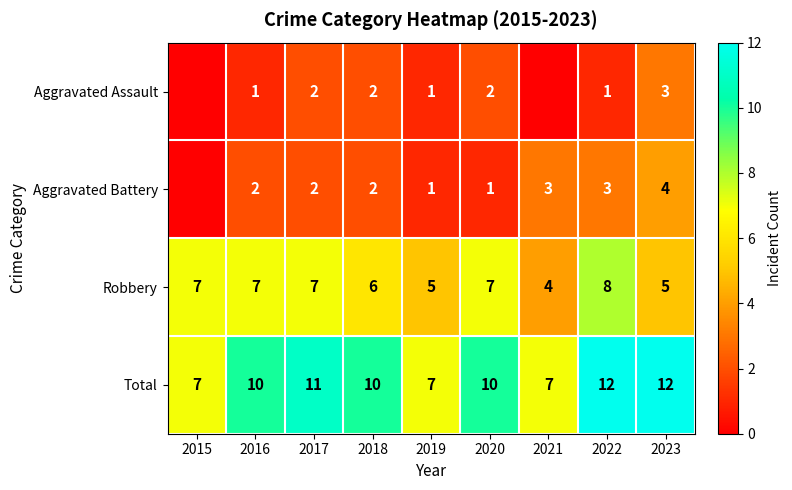

How many data points does each series have?

9